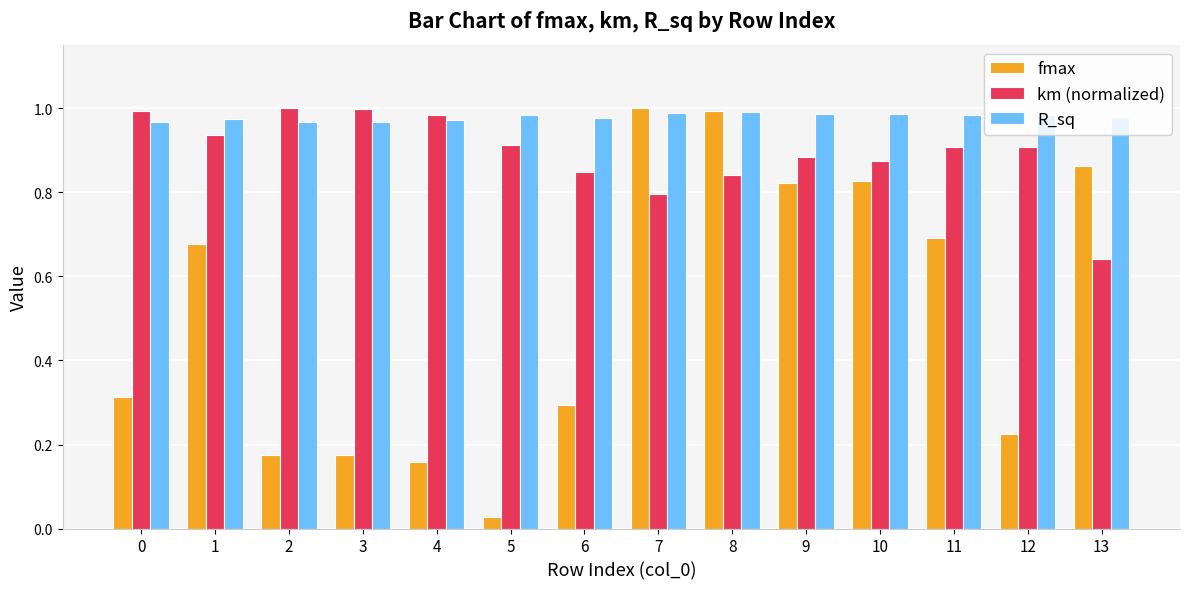

At which label is km (normalized) closest to 0?

13